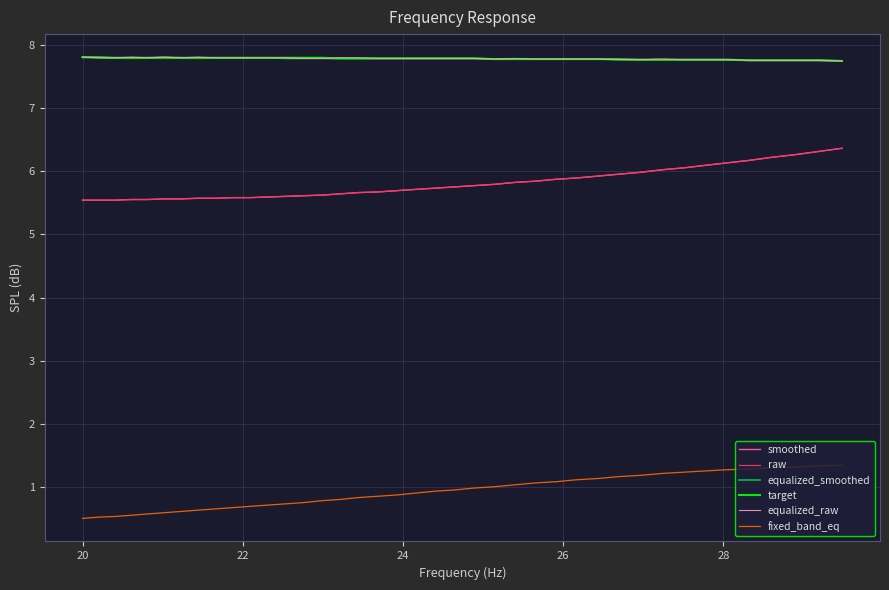

Is this an area chart (filled region under the line)?

No